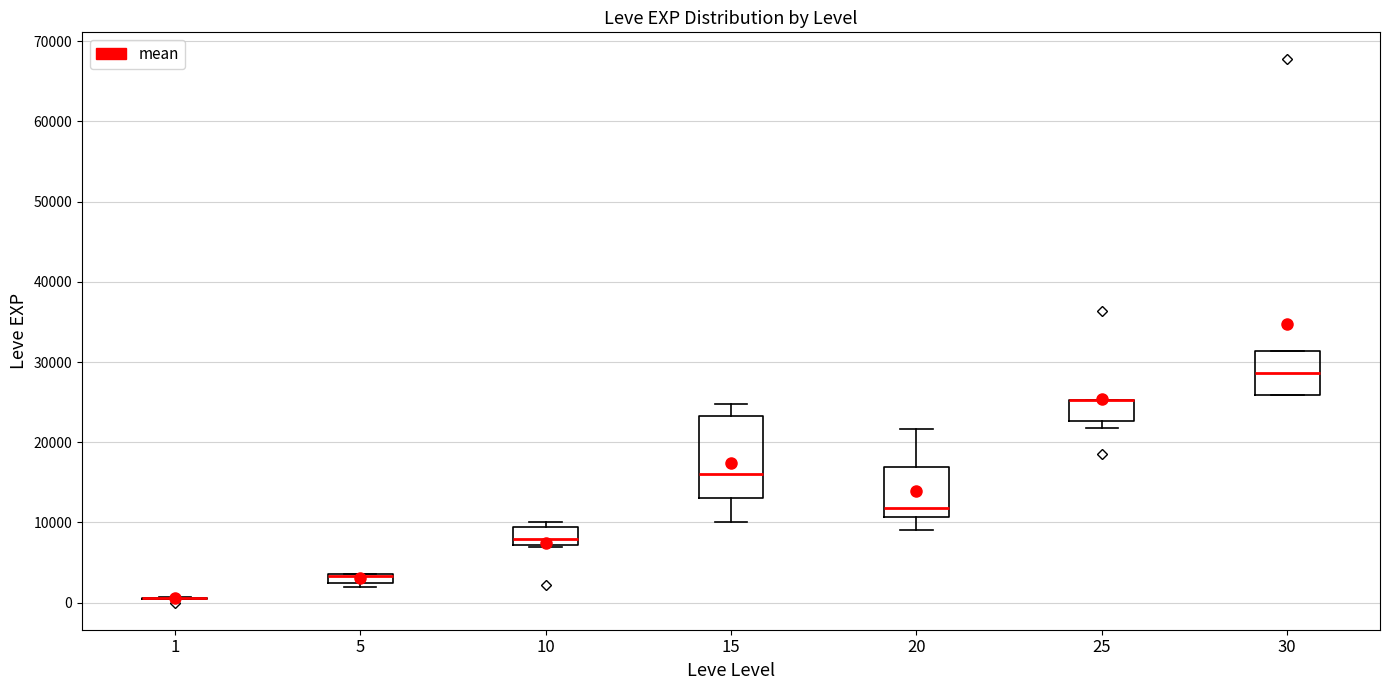

Where is the upper edge of the box at x = 25 on the y-axis? The values are not printed on the chart, so give them approximately, as read against the axis.

25000